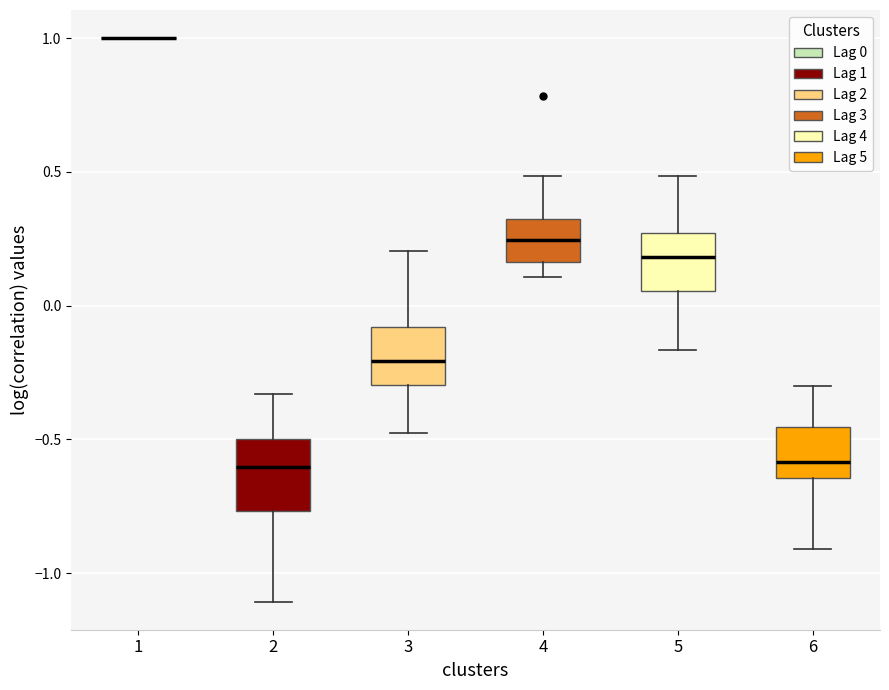

Reading left to right, read every box against the y-axis: the position of its median line, the range the box covers, and the ends of its whiskers. The values are not printed on the chart, so give them approximately, as read against the axis.

1: box collapsed to a line at 1.00, whiskers 1.00 to 1.00
2: median -0.60, box -0.75 to -0.50, whiskers -1.10 to -0.35
3: median -0.20, box -0.30 to -0.10, whiskers -0.50 to 0.20
4: median 0.25, box 0.15 to 0.30, whiskers 0.10 to 0.50
5: median 0.20, box 0.05 to 0.25, whiskers -0.15 to 0.50
6: median -0.60, box -0.65 to -0.45, whiskers -0.90 to -0.30